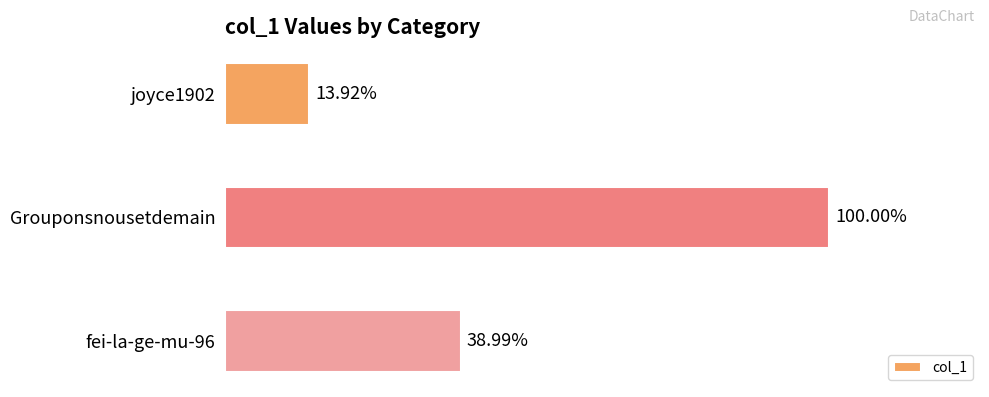

Are the bars horizontal?

Yes